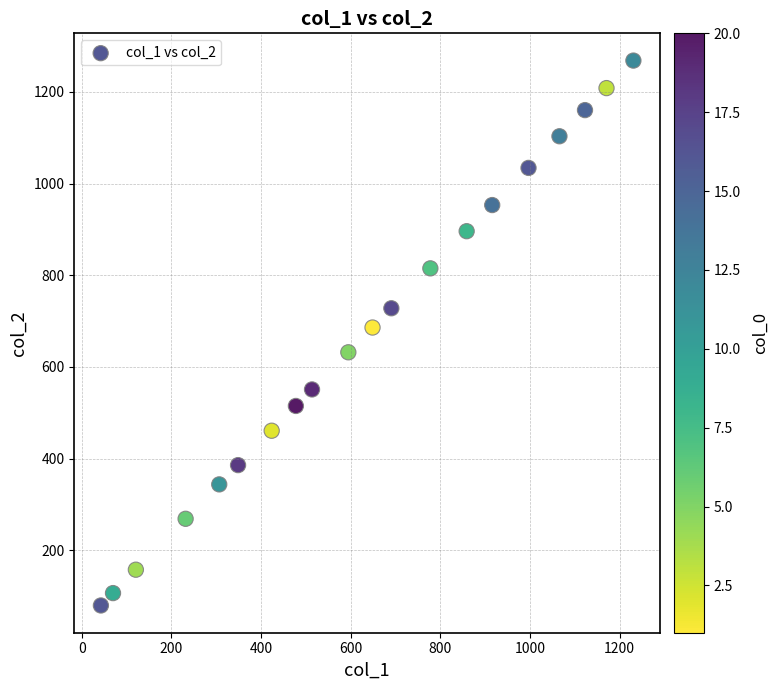

What is the range of Y values (max minus min)?

1188